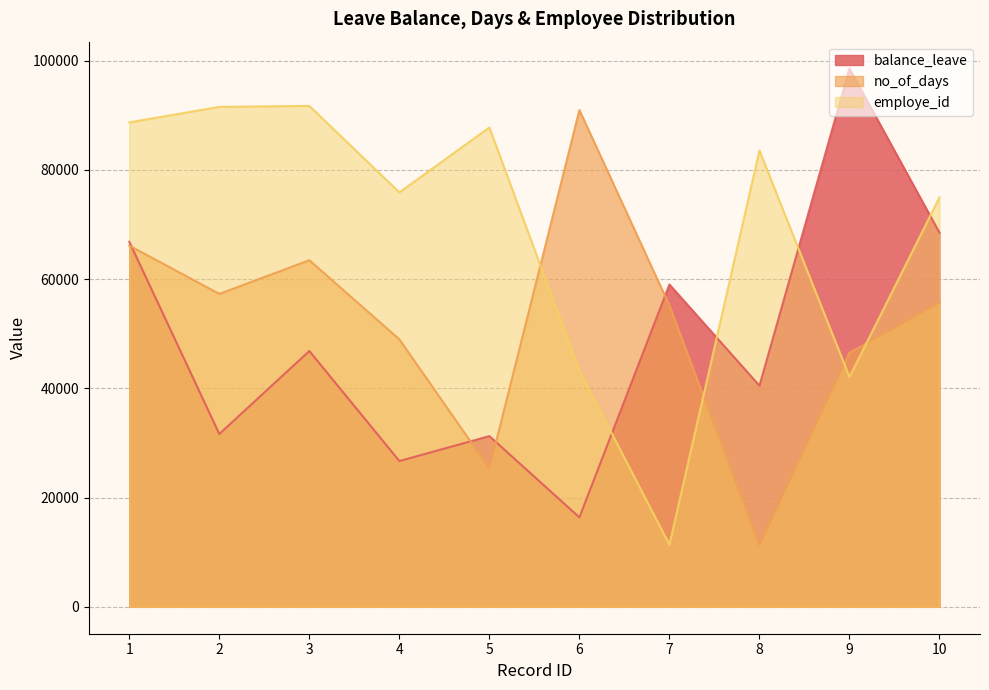

What is the value of the no_of_days point at the 9th from the left?

46513